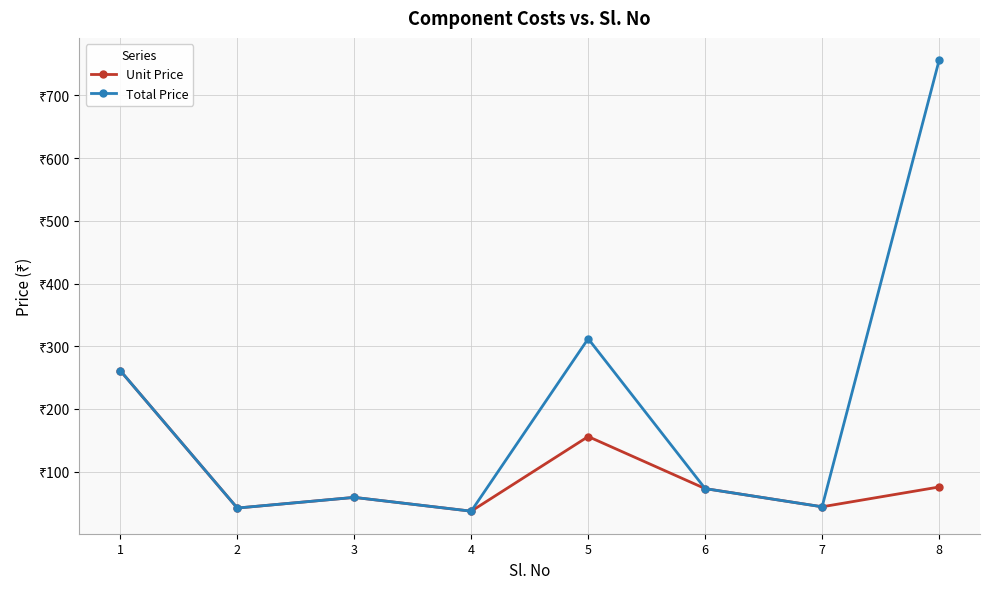

Rank the series at 2 from lowest to highest value.

Unit Price, Total Price